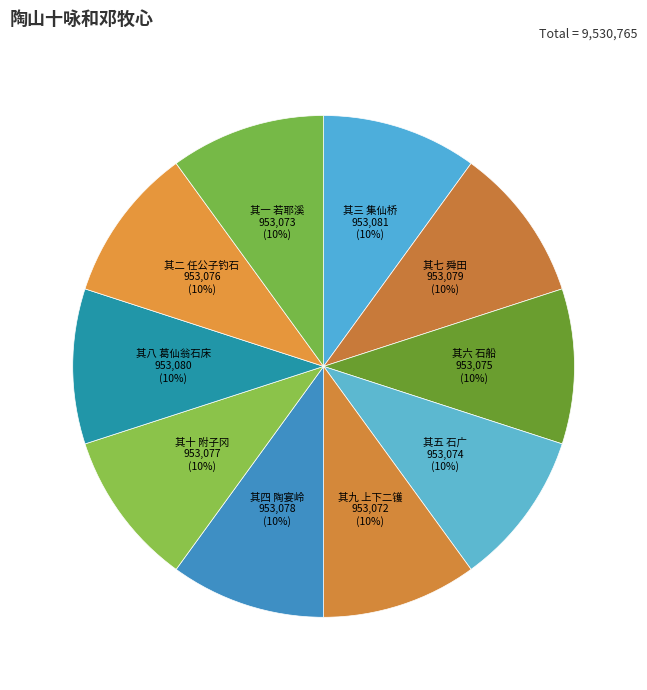

Approximately how many times larger is the value at 其五 石广 compared to 其六 石船?

1.0